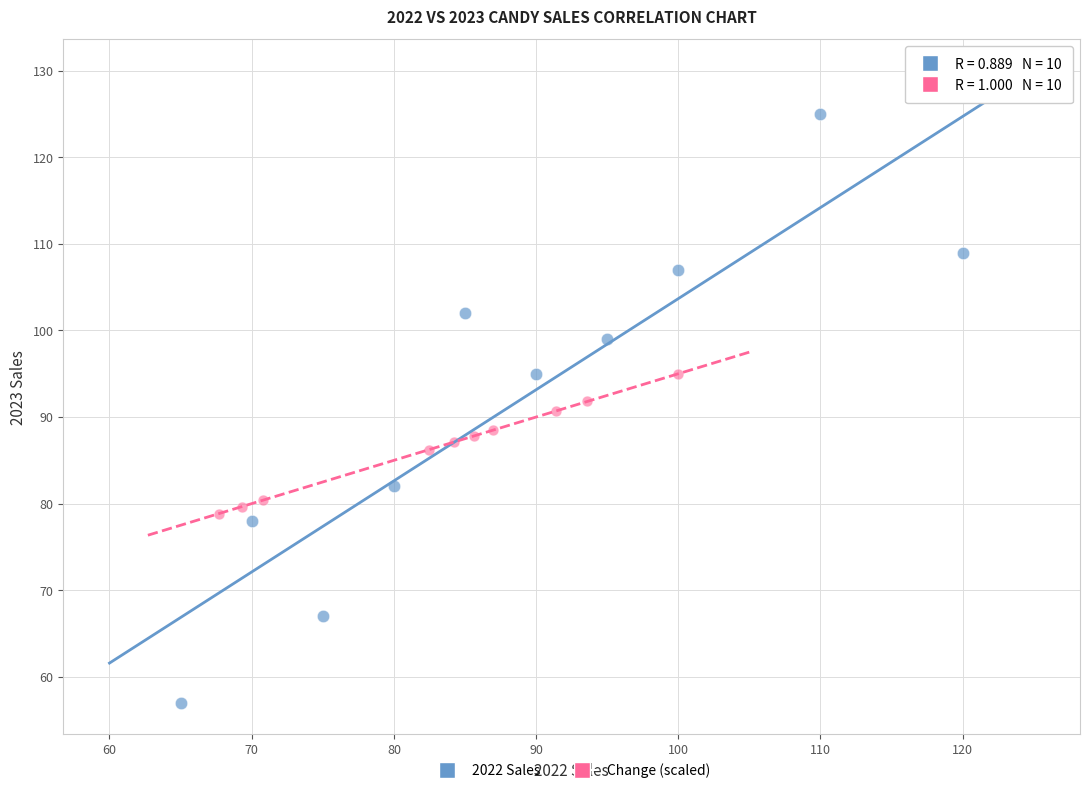

Which series contains the lowest Y value?

2022 Sales